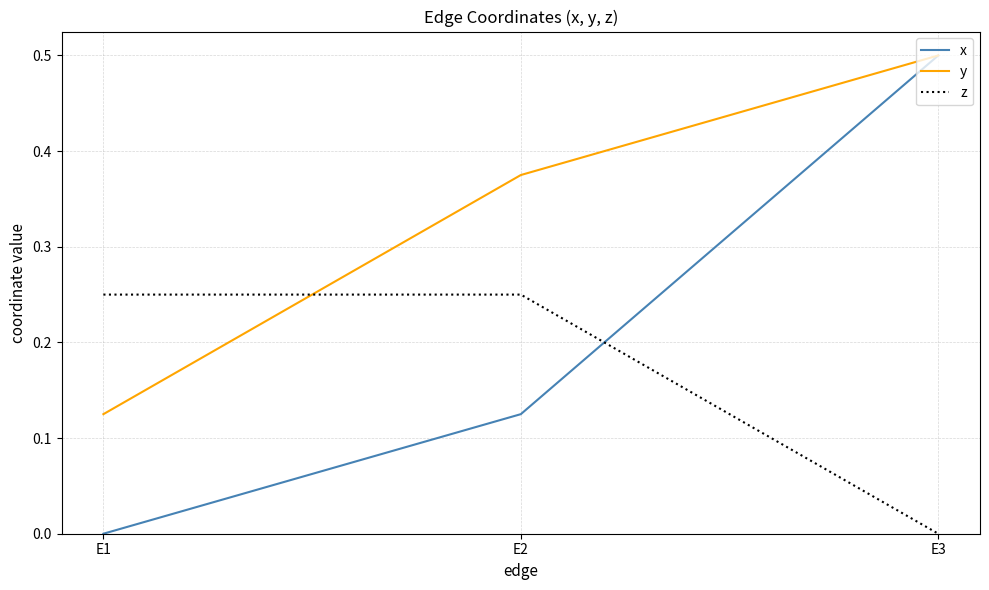

Does the chart display data point markers on the line(s)?

No